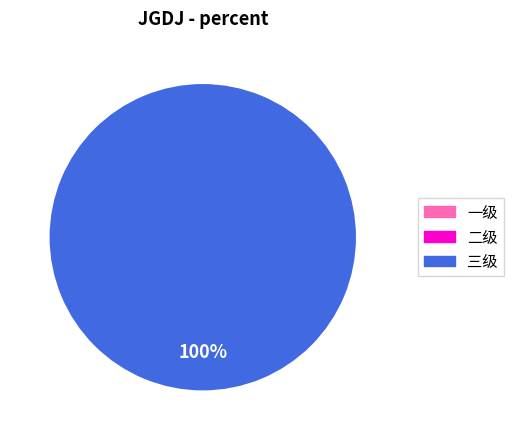

Is it true that 一级 is 1% of the pie?

False